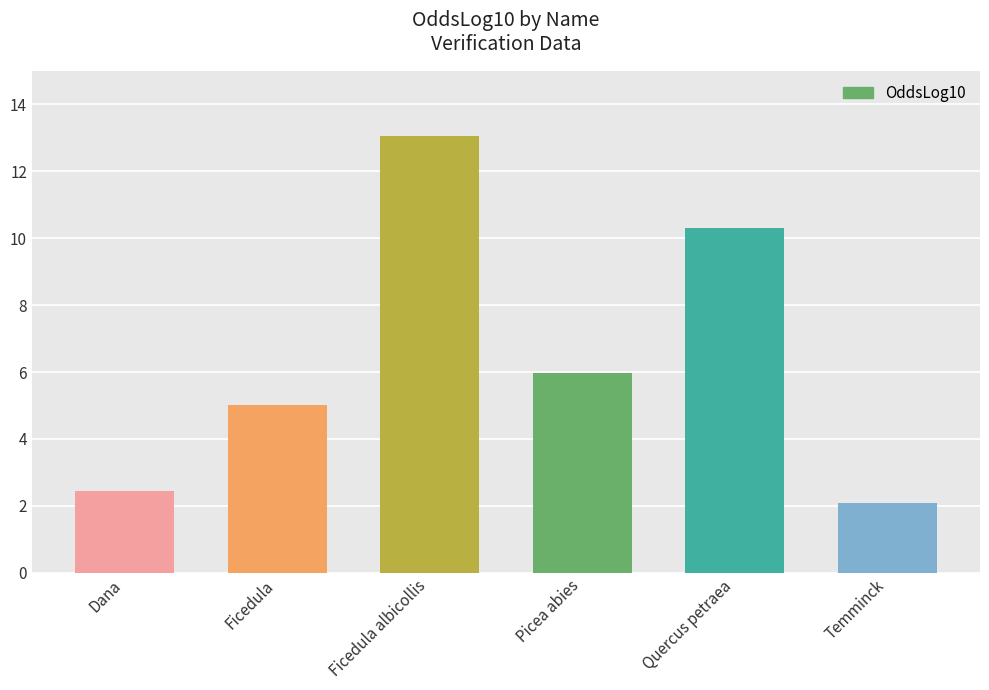

How many categories are shown in the chart?

6